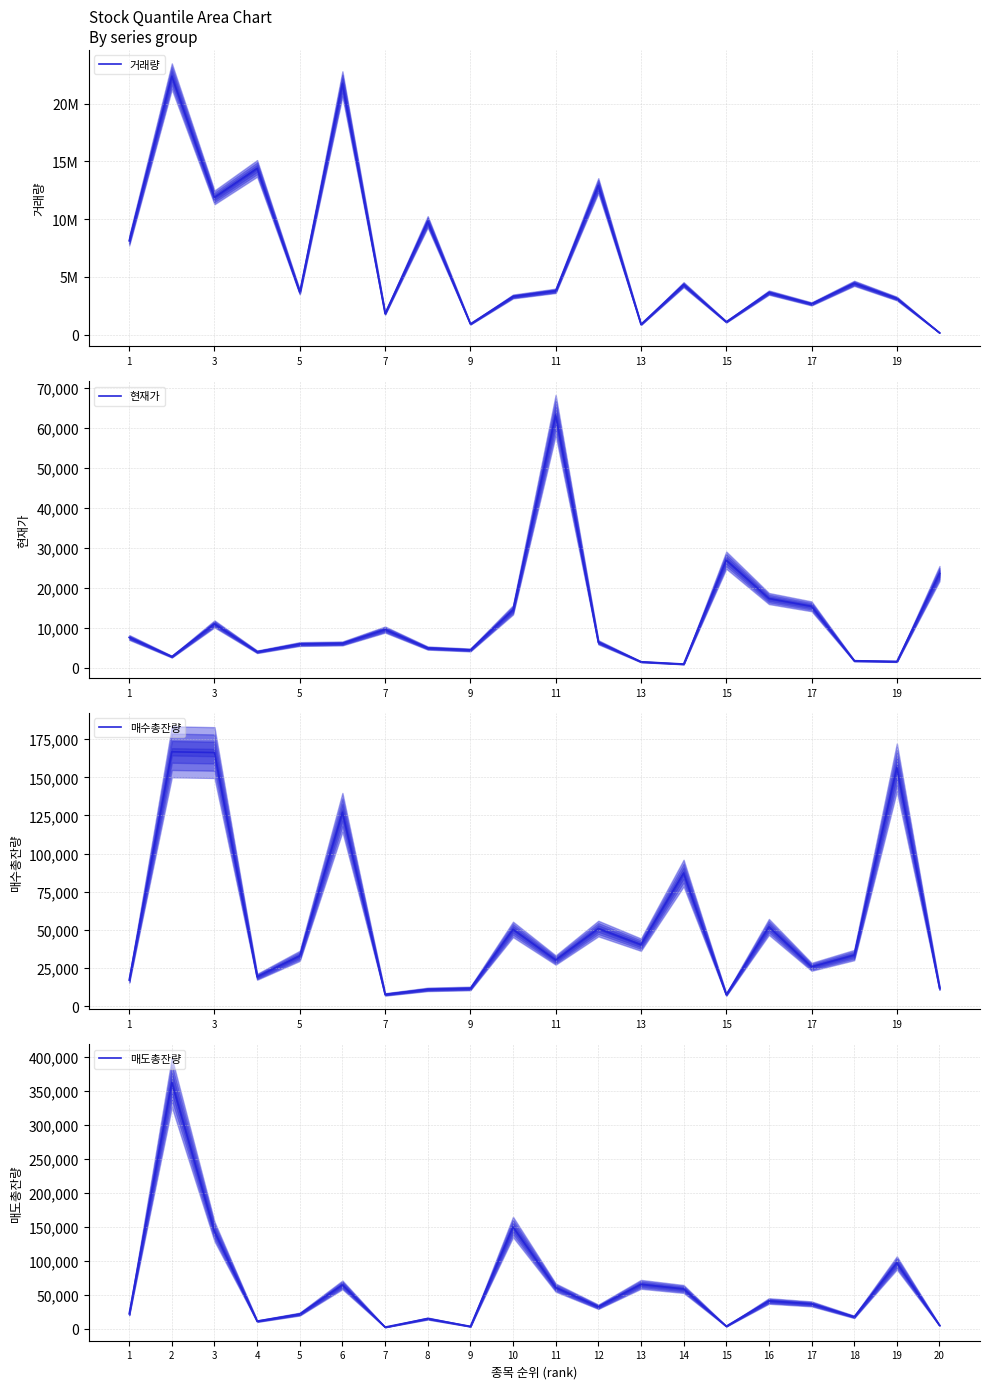

Does the chart have visible grid lines?

Yes